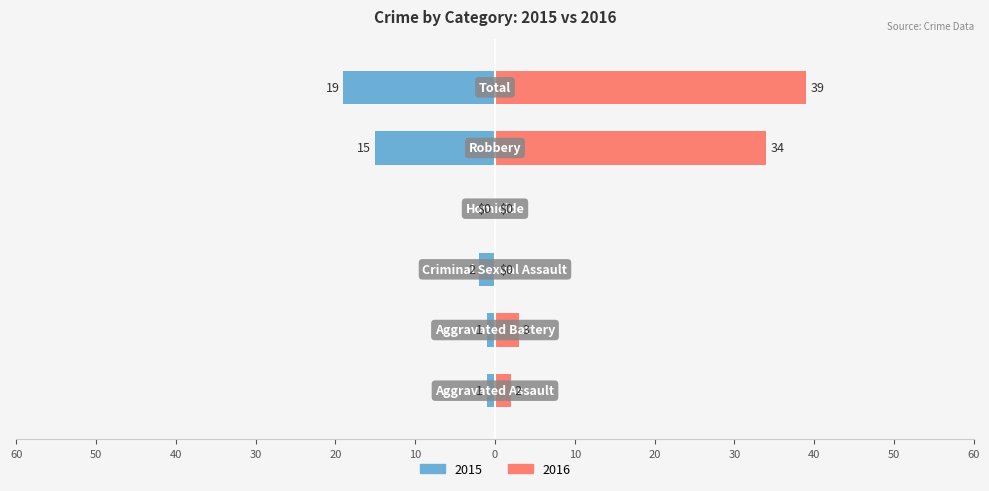

The value of Left at Robbery is -6. True or false?

False